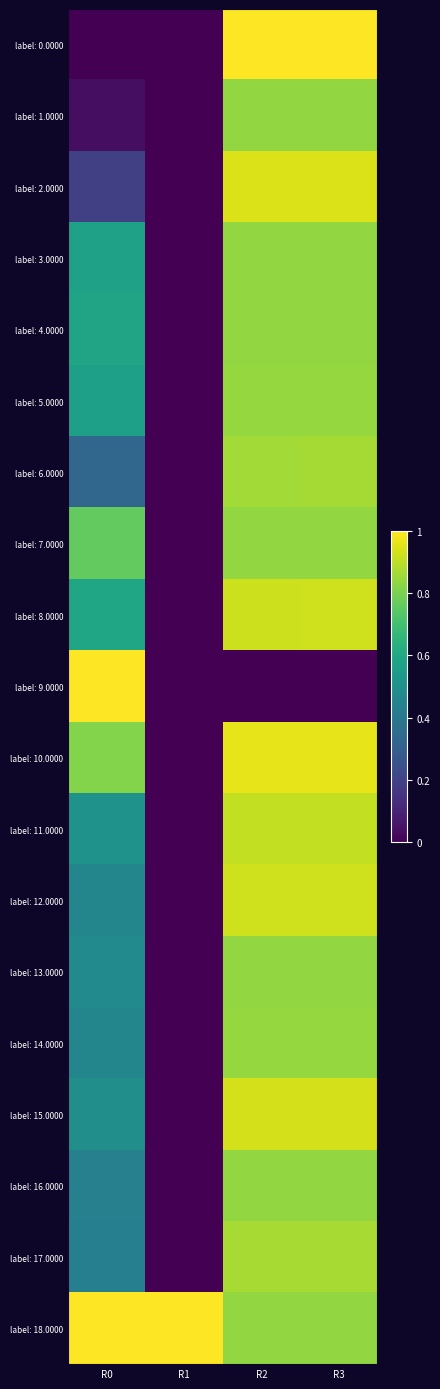

Reading right to left, extract all data points from this chart.

label: 0.0000: R3=1.0	R2=1.0	R1=0.0	R0=0.0
label: 1.0000: R3=0.8	R2=0.8	R1=0.0	R0=0.0
label: 2.0000: R3=0.9	R2=0.9	R1=0.0	R0=0.2
label: 3.0000: R3=0.8	R2=0.8	R1=0.0	R0=0.6
label: 4.0000: R3=0.8	R2=0.8	R1=0.0	R0=0.6
label: 5.0000: R3=0.8	R2=0.8	R1=0.0	R0=0.6
label: 6.0000: R3=0.9	R2=0.9	R1=0.0	R0=0.3
label: 7.0000: R3=0.8	R2=0.8	R1=0.0	R0=0.8
label: 8.0000: R3=0.9	R2=0.9	R1=0.0	R0=0.6
label: 9.0000: R3=0.0	R2=0.0	R1=0.0	R0=1.0
label: 10.0000: R3=1.0	R2=1.0	R1=0.0	R0=0.8
label: 11.0000: R3=0.9	R2=0.9	R1=0.0	R0=0.5
label: 12.0000: R3=0.9	R2=0.9	R1=0.0	R0=0.5
label: 13.0000: R3=0.8	R2=0.8	R1=0.0	R0=0.5
label: 14.0000: R3=0.8	R2=0.8	R1=0.0	R0=0.5
label: 15.0000: R3=0.9	R2=0.9	R1=0.0	R0=0.5
label: 16.0000: R3=0.8	R2=0.8	R1=0.0	R0=0.4
label: 17.0000: R3=0.9	R2=0.9	R1=0.0	R0=0.4
label: 18.0000: R3=0.8	R2=0.8	R1=1.0	R0=1.0